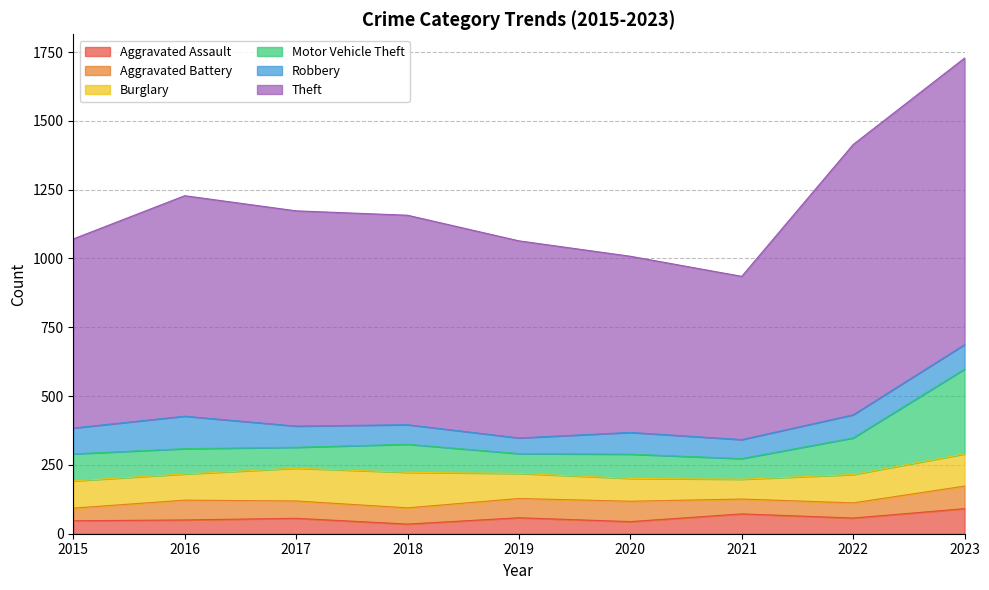

What is the sum of the Theft values at 2019 and 2023?

1757